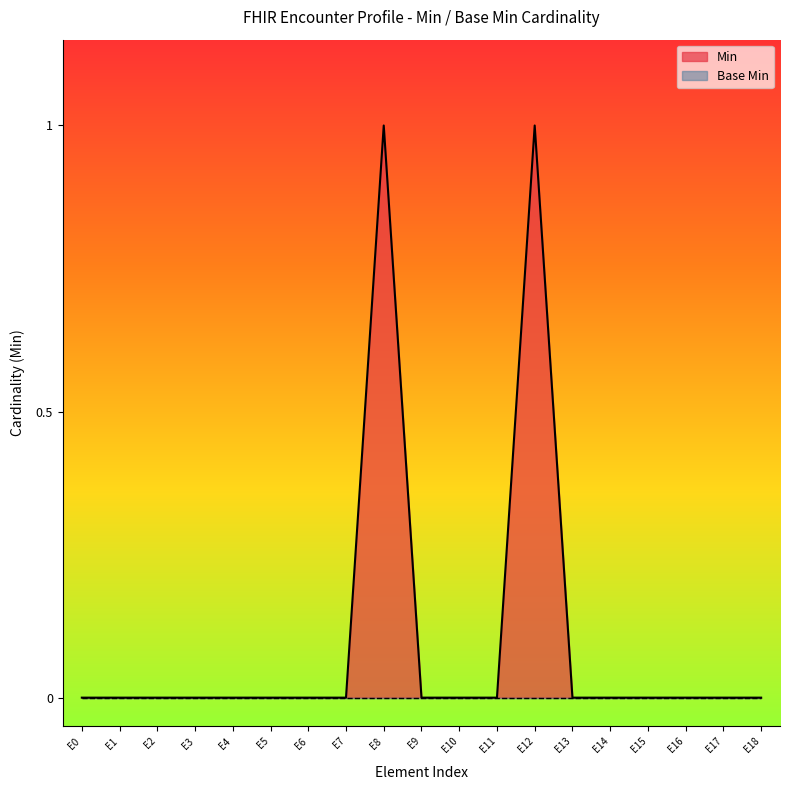

How many interior local peaks (higher than both neighbors) does the data have?

2